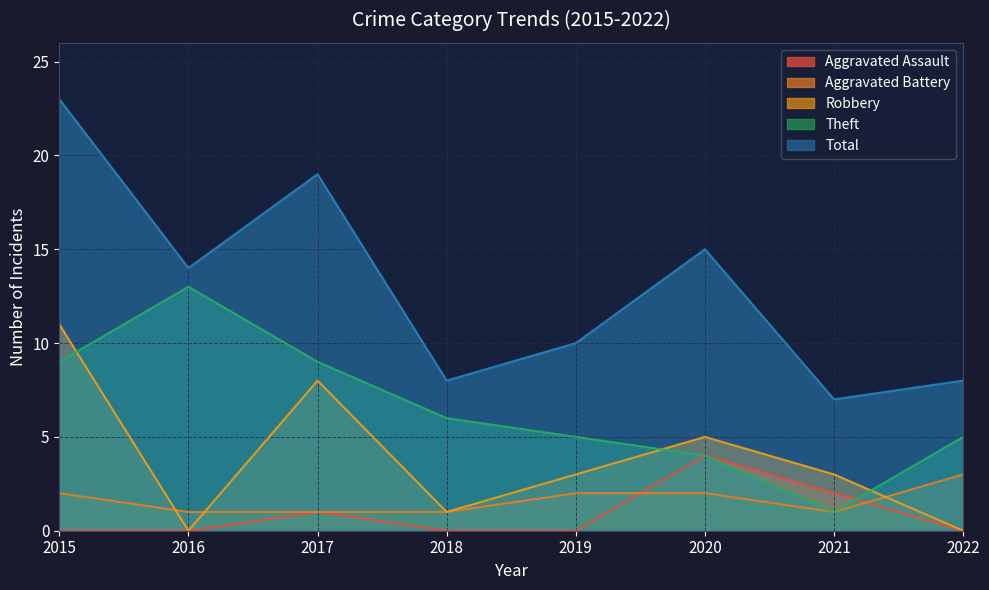

At which category is the sum across all series the highest?

2015